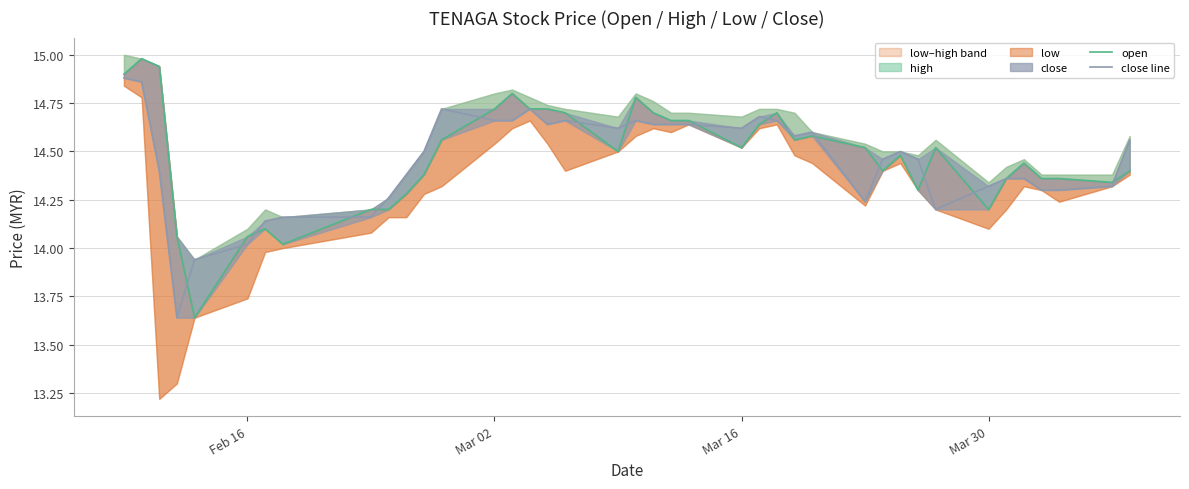

The value of open at 36 is 21.2. True or false?

False